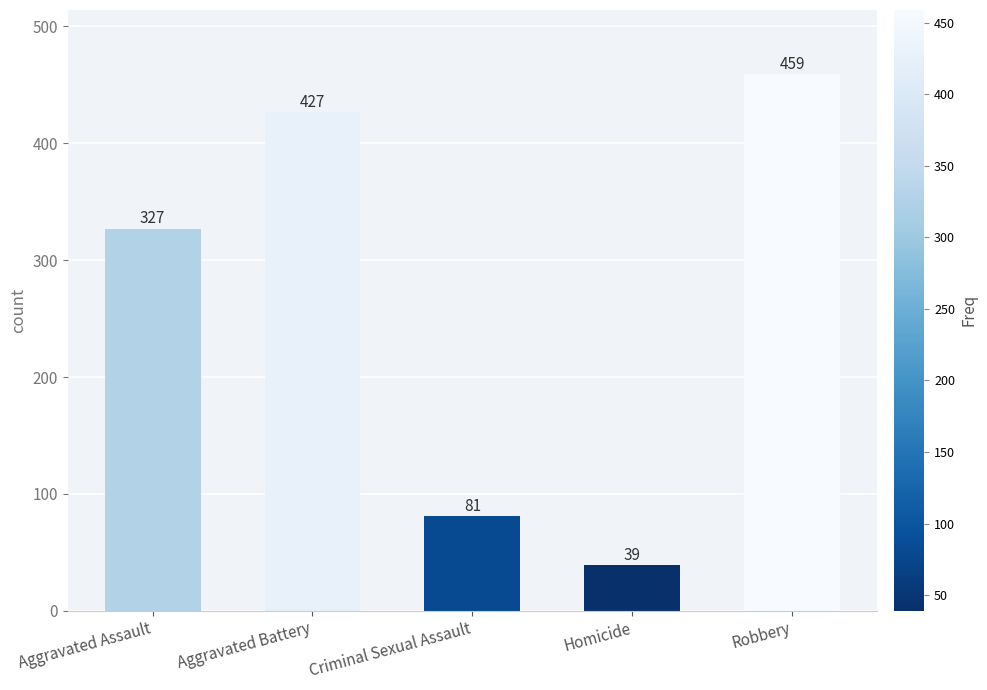

Reading left to right, list all the values displayed in this chart.

Aggravated Assault=327	Aggravated Battery=427	Criminal Sexual Assault=81	Homicide=39	Robbery=459